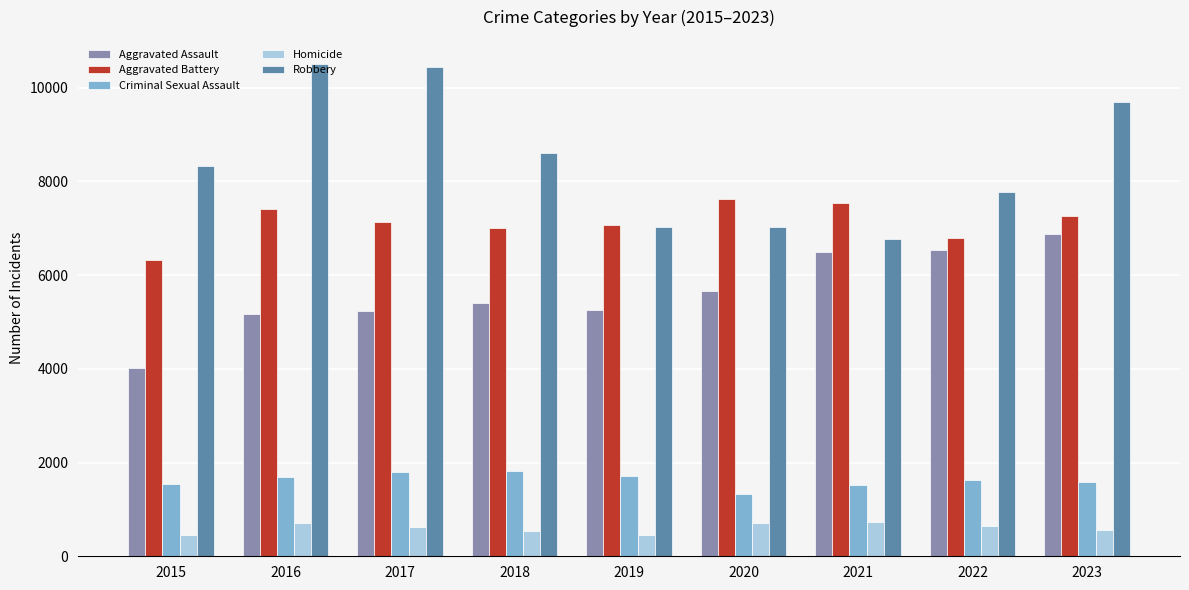

How many data points does each series have?

9